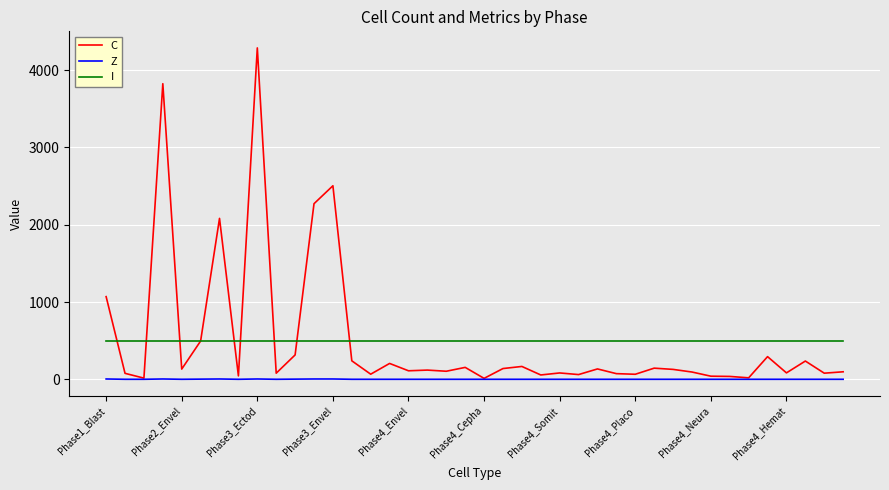

Count the number of categories in the chart.

40